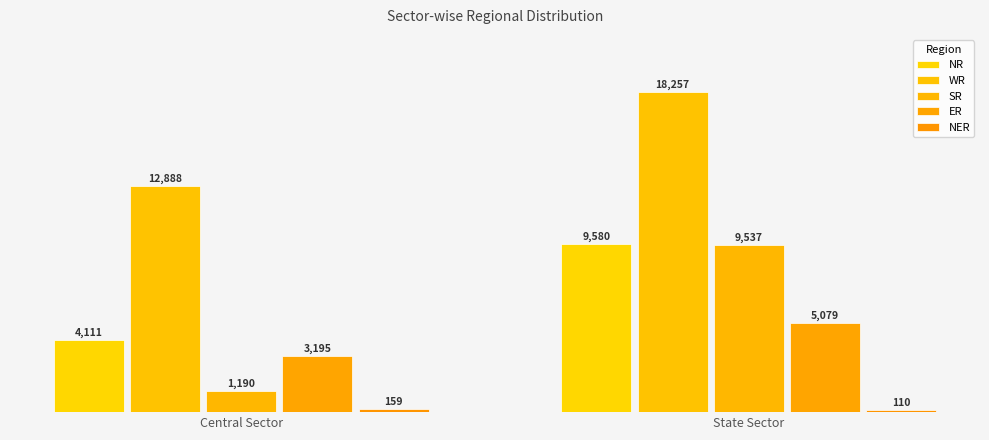

What is the label of the 1st bar from the right?

State Sector